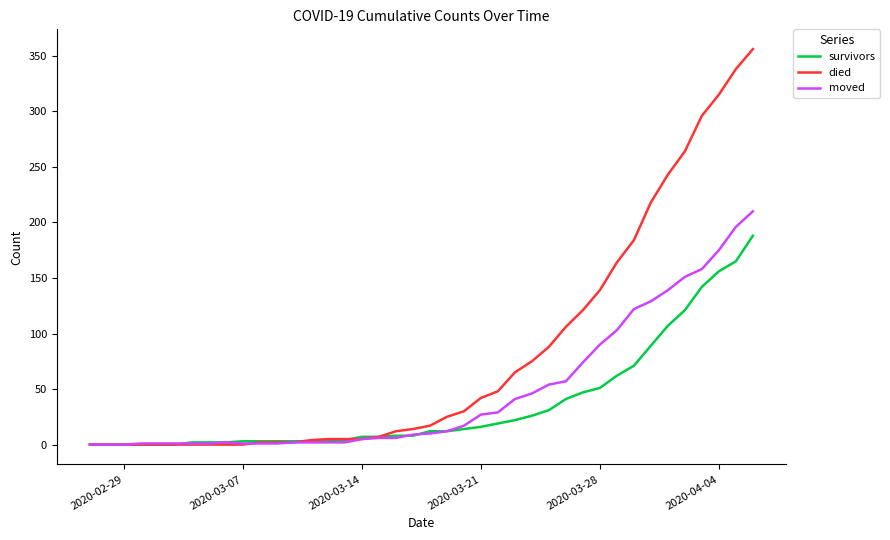

List the series in order of their overall mean, highest first.

died, moved, survivors